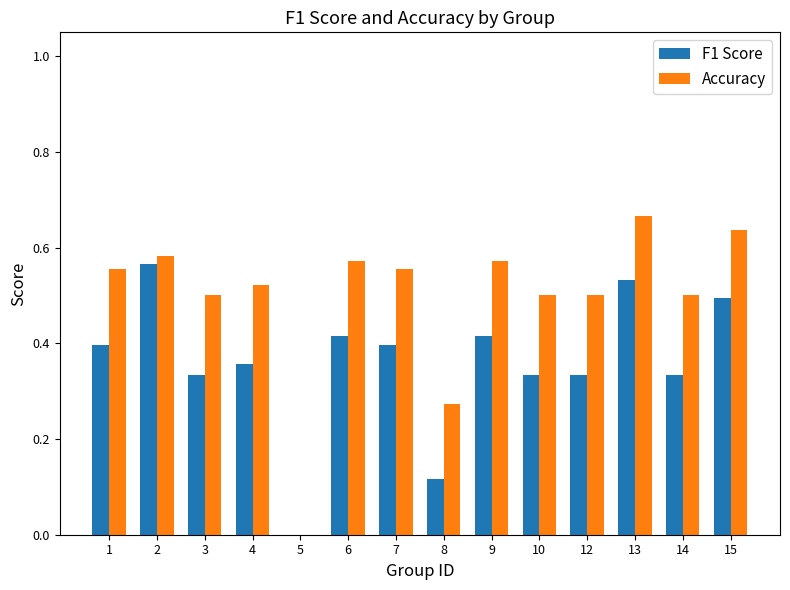

Which category has the highest value across all series?

13